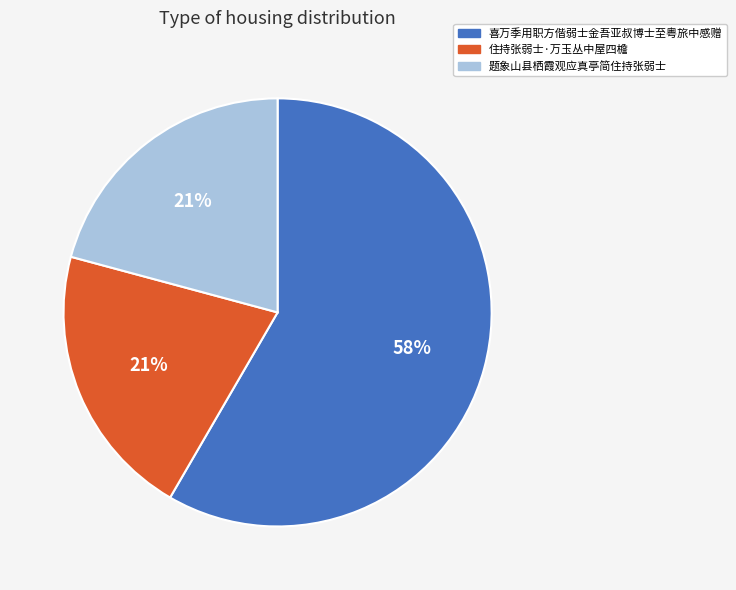

True or false: 住持张弱士·万玉丛中屋四檐 accounts for 21% of the total.

True